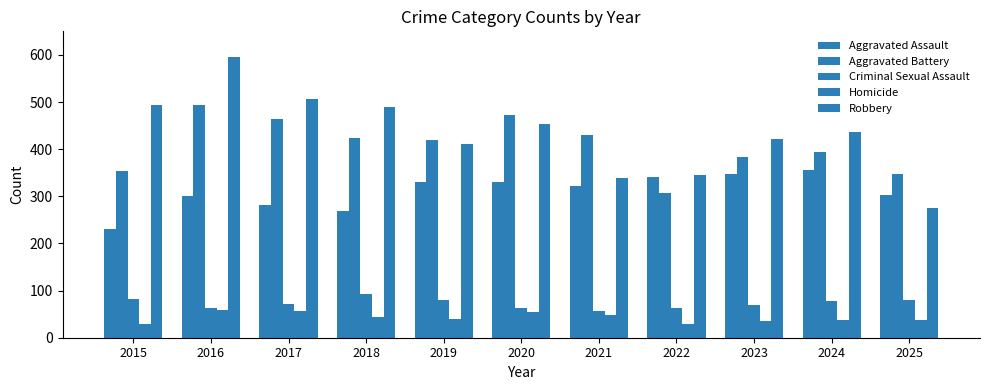

Count the number of categories in the chart.

11